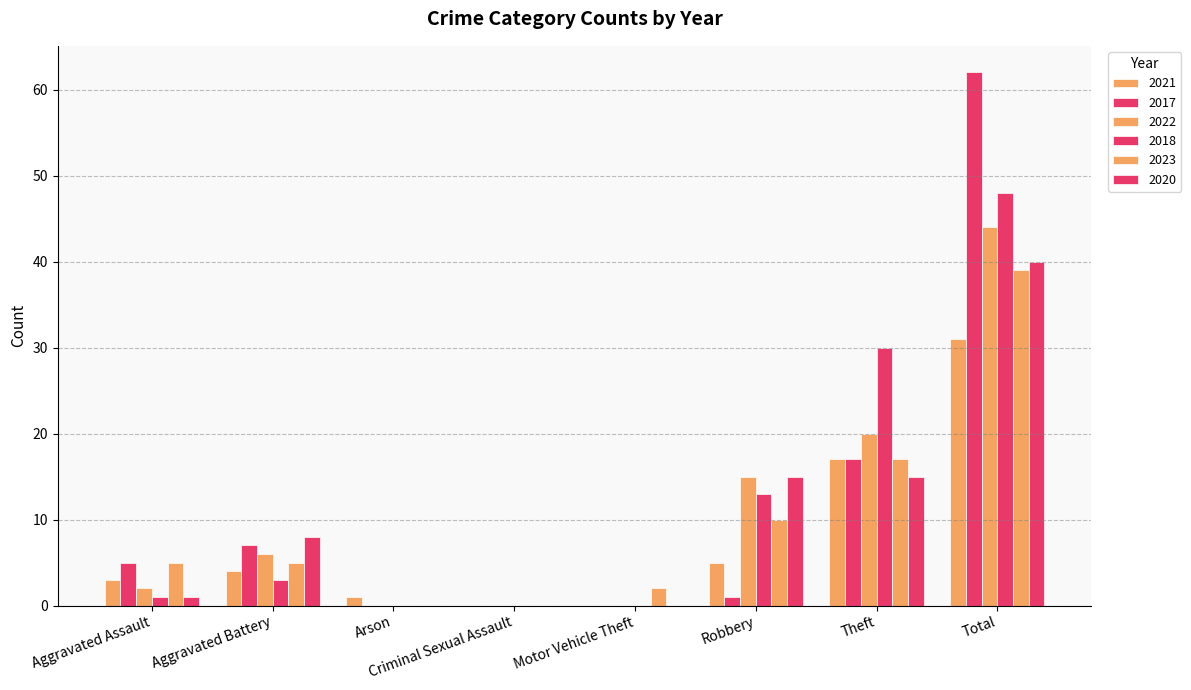

At which label is 2020 closest to 20?

Robbery